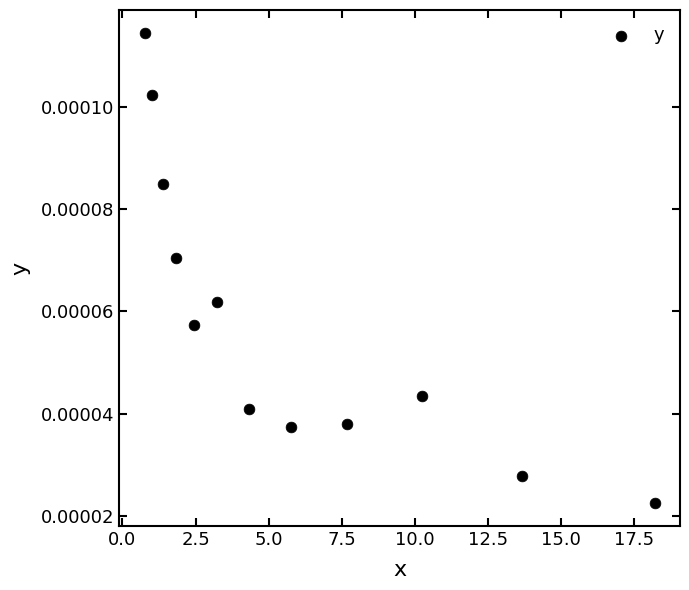

What is the average X value?

5.9